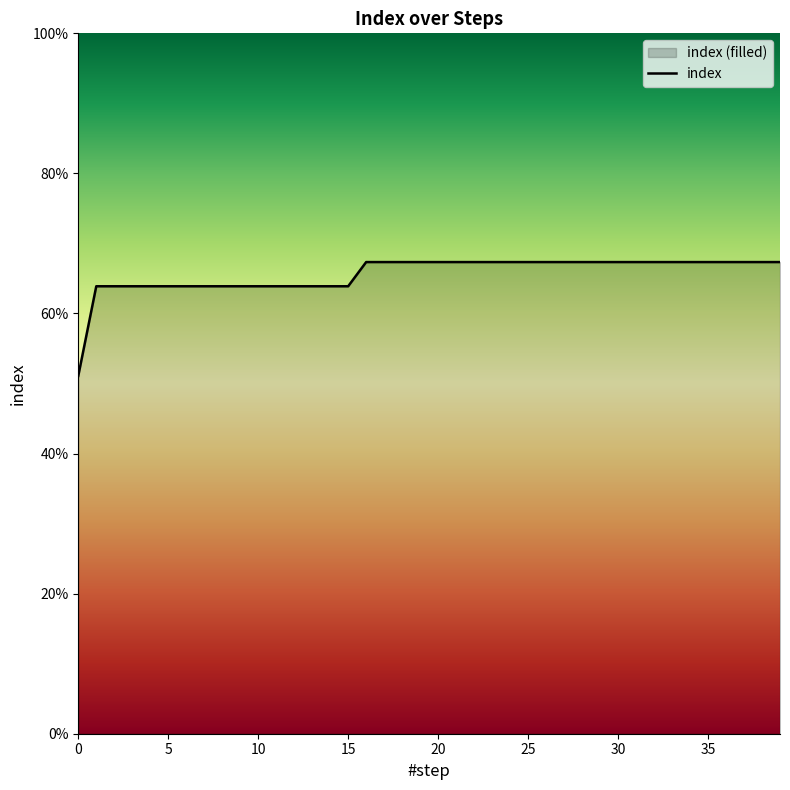

The chart shows a value of 0.7 at 24. True or false?

True